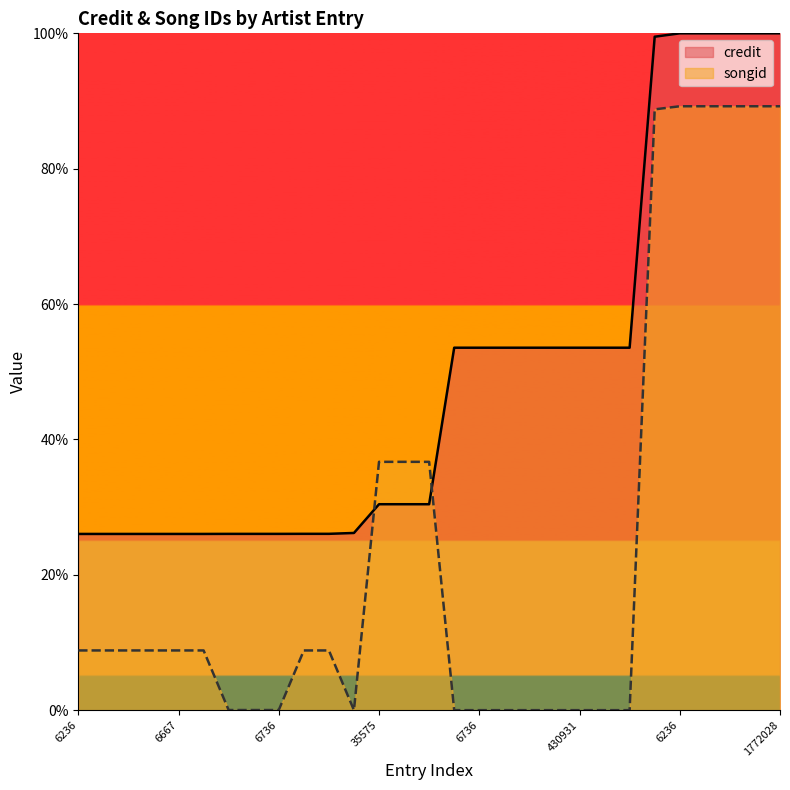

True or false: songid and credit intersect in this chart.

True